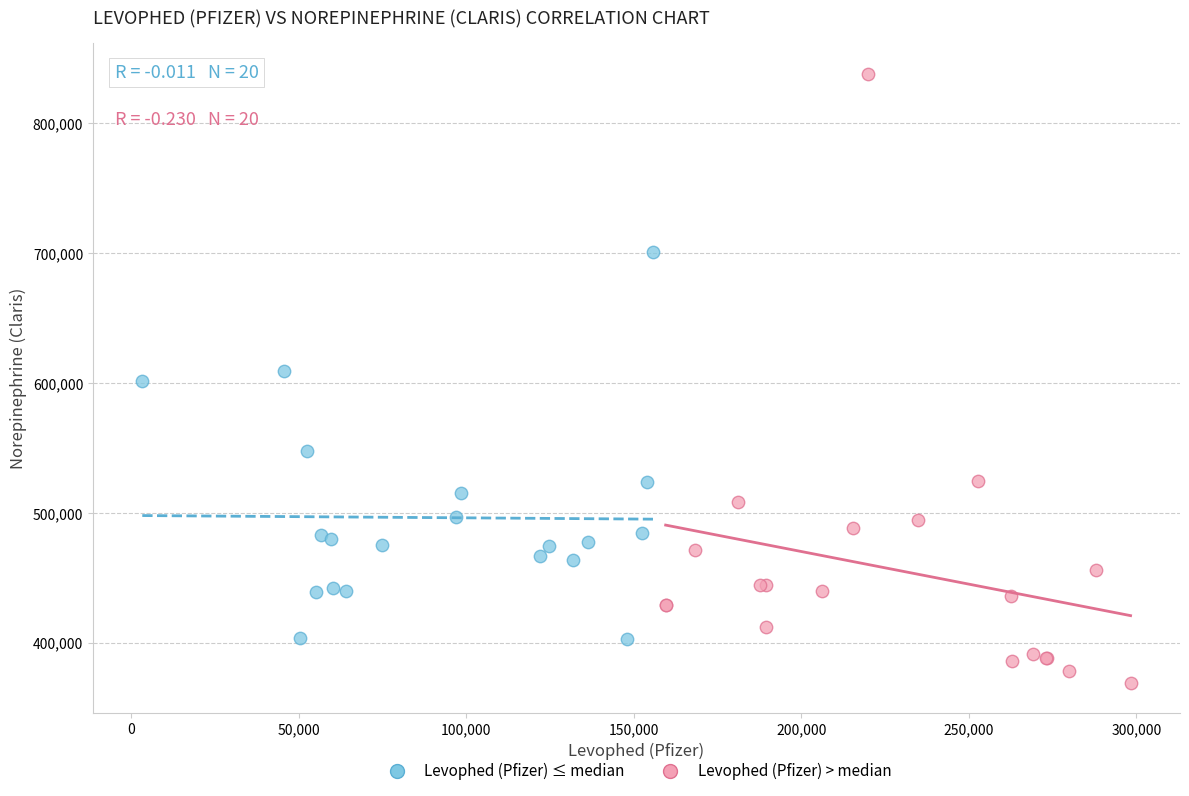

Which series contains the highest Y value?

Levophed (Pfizer) > median